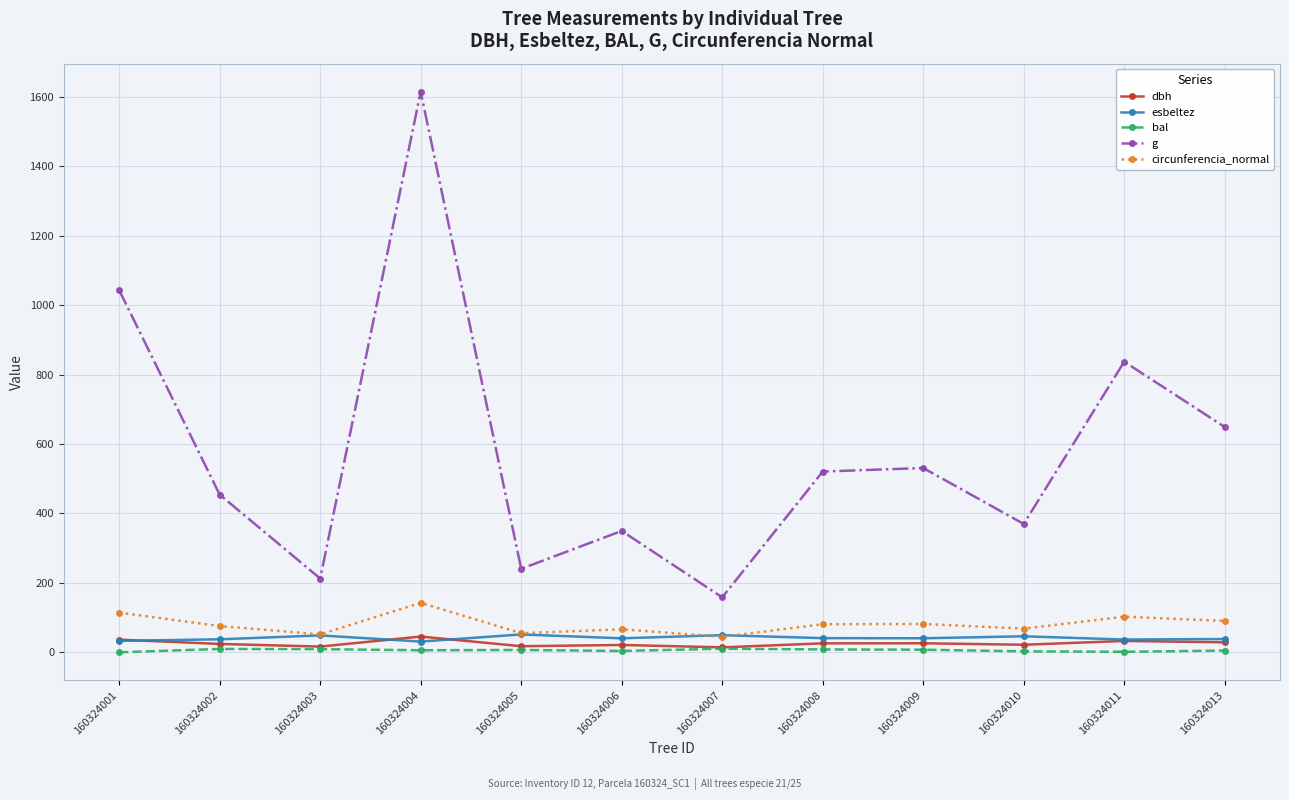

What are all the series names shown in the legend?

dbh, esbeltez, bal, g, circunferencia_normal